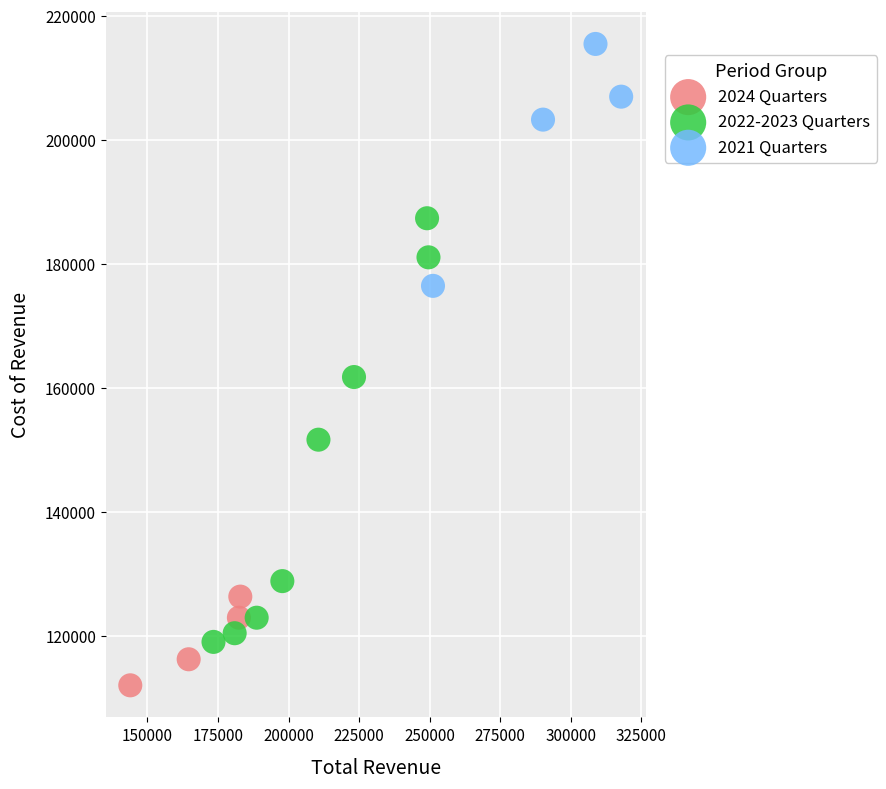

Which series has the largest Y range (max minus min)?

2022-2023 Quarters